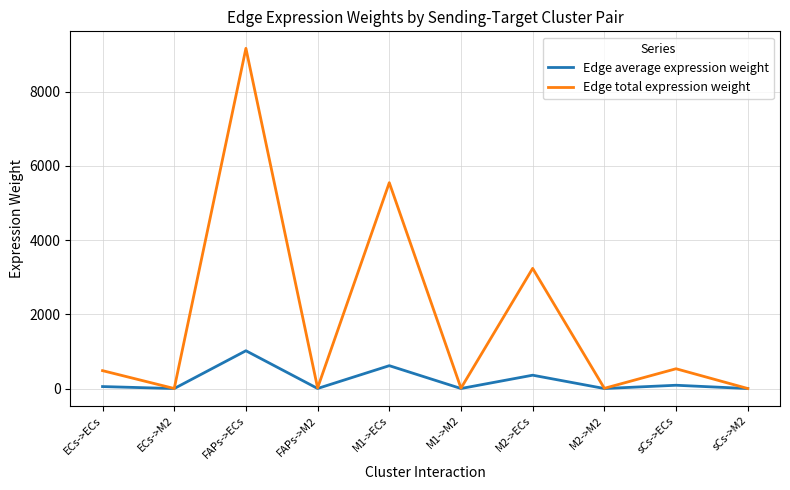

What is the maximum value for Edge total expression weight?

9162.8